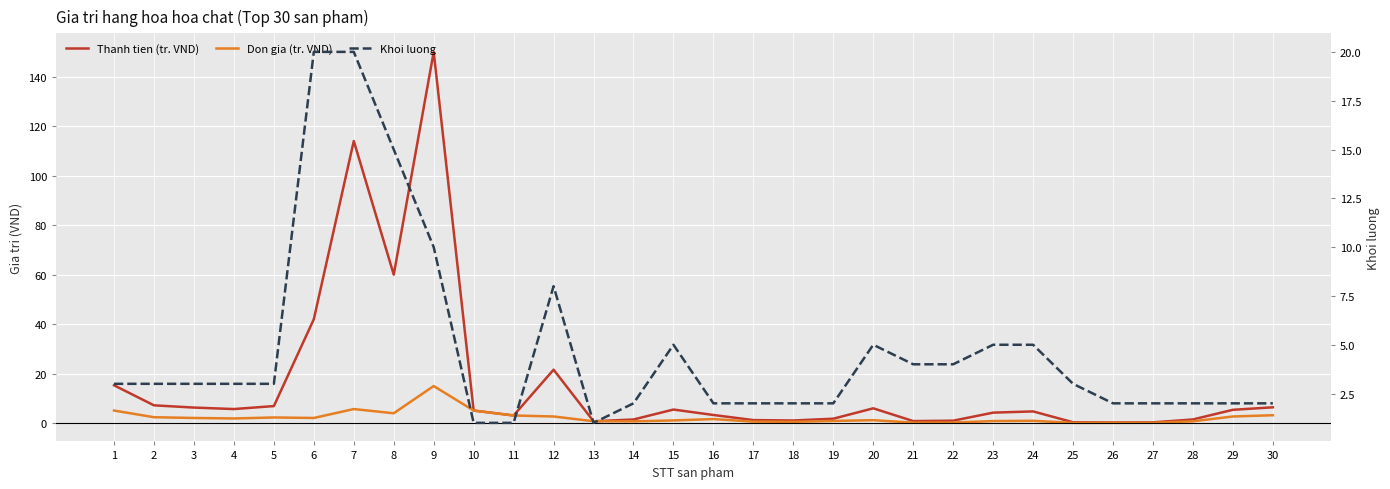

Which series has the largest total across all categories?

Thanh tien (tr. VND)